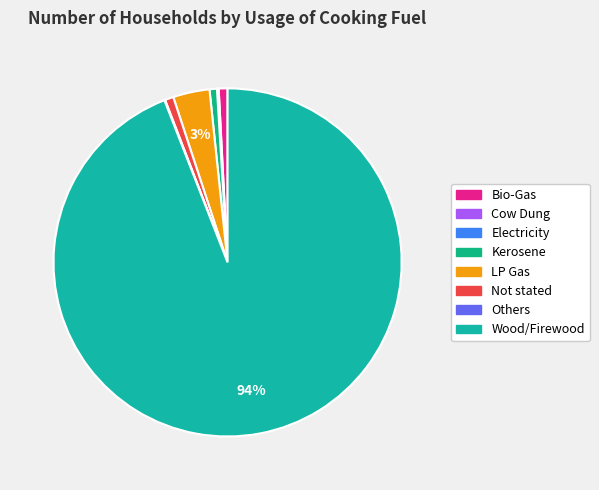

To the nearest percent, what is the average slice percentage?

12%